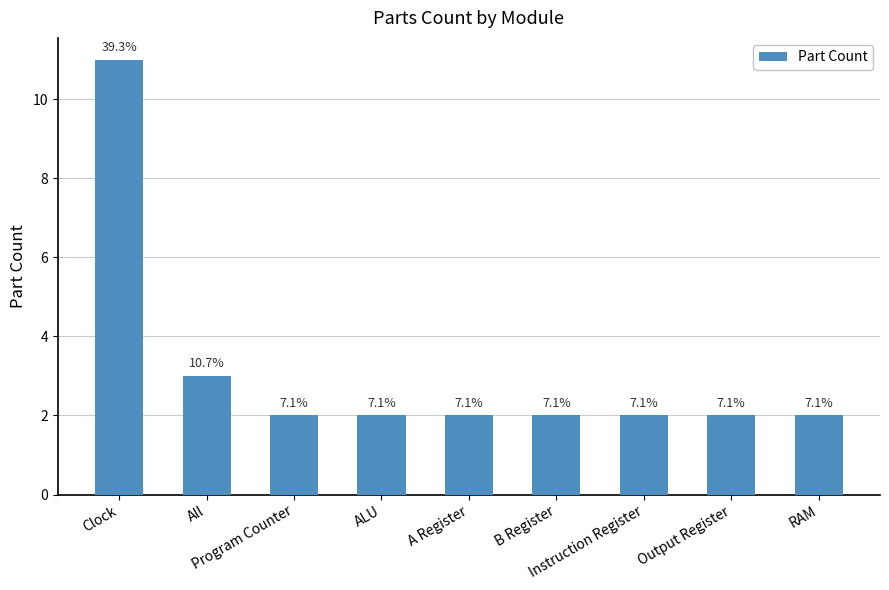

The value at All is 1. True or false?

False